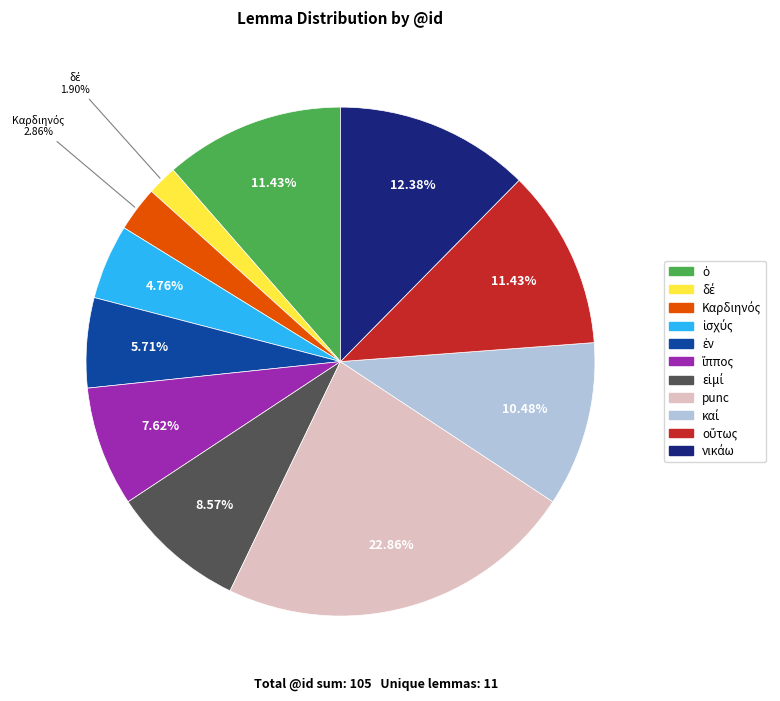

Does any single category account for the majority?

No